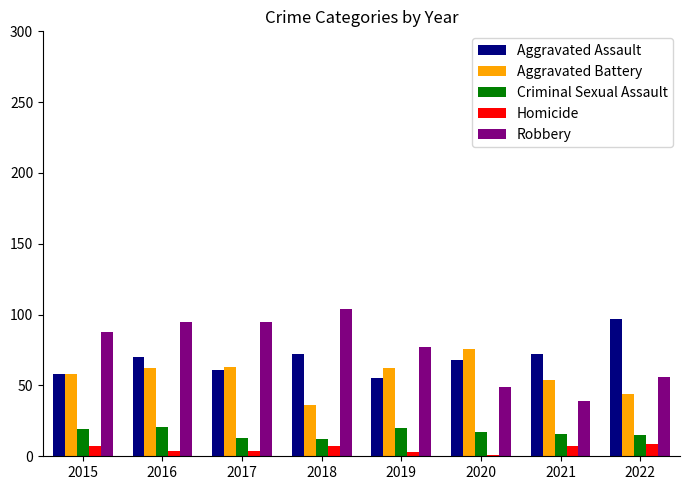

What is the minimum value shown in the chart?

1